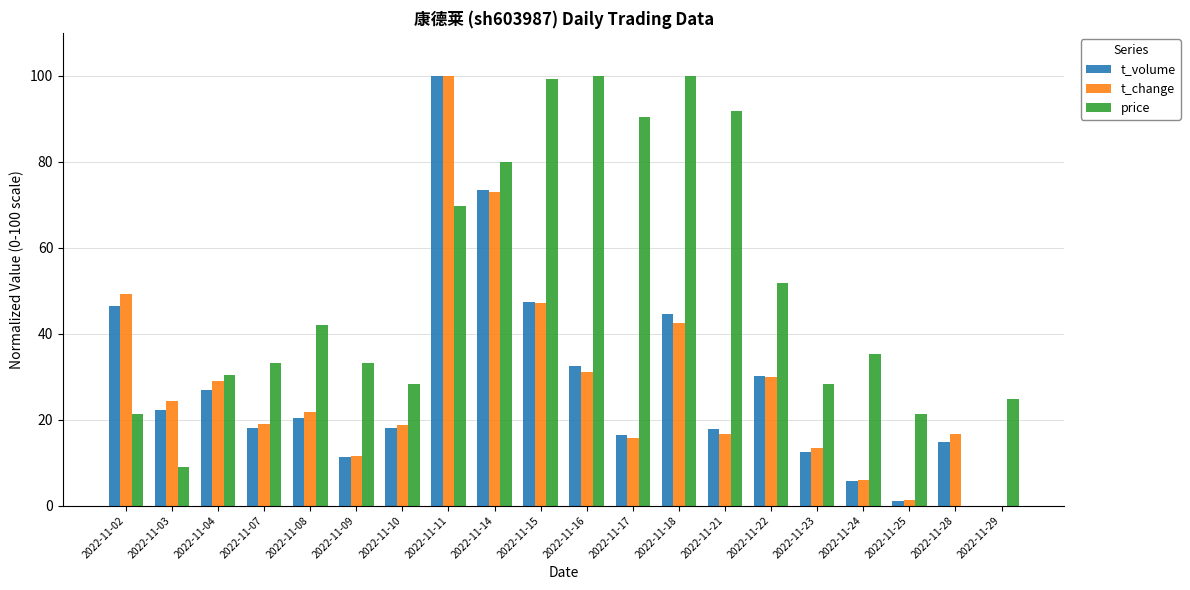

Which series has the largest total across all categories?

price